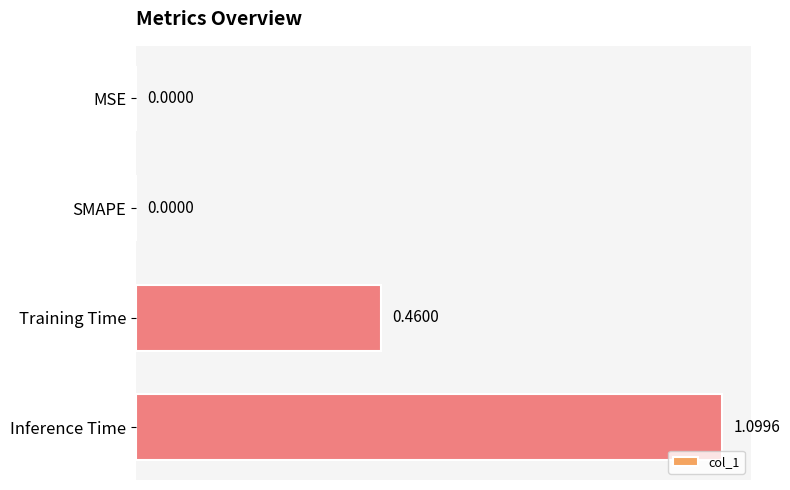

Which category has the highest value across all series?

Inference Time